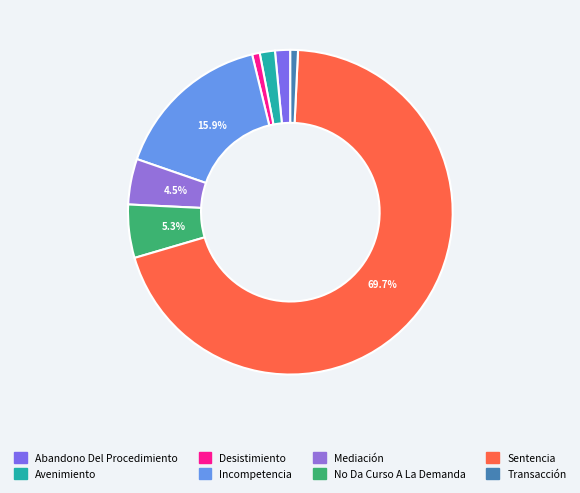

Is there a majority slice in this chart?

Yes